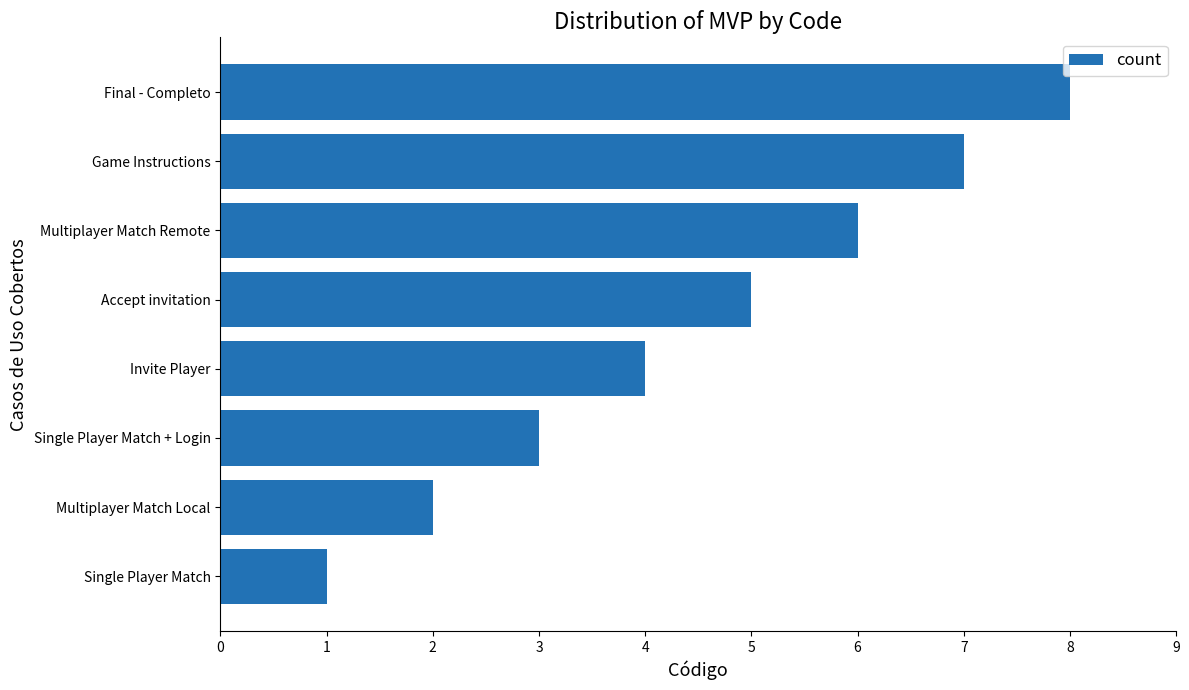

Rank the categories by value from highest to lowest.

Final - Completo, Game Instructions, Multiplayer Match Remote, Accept invitation, Invite Player, Single Player Match + Login, Multiplayer Match Local, Single Player Match